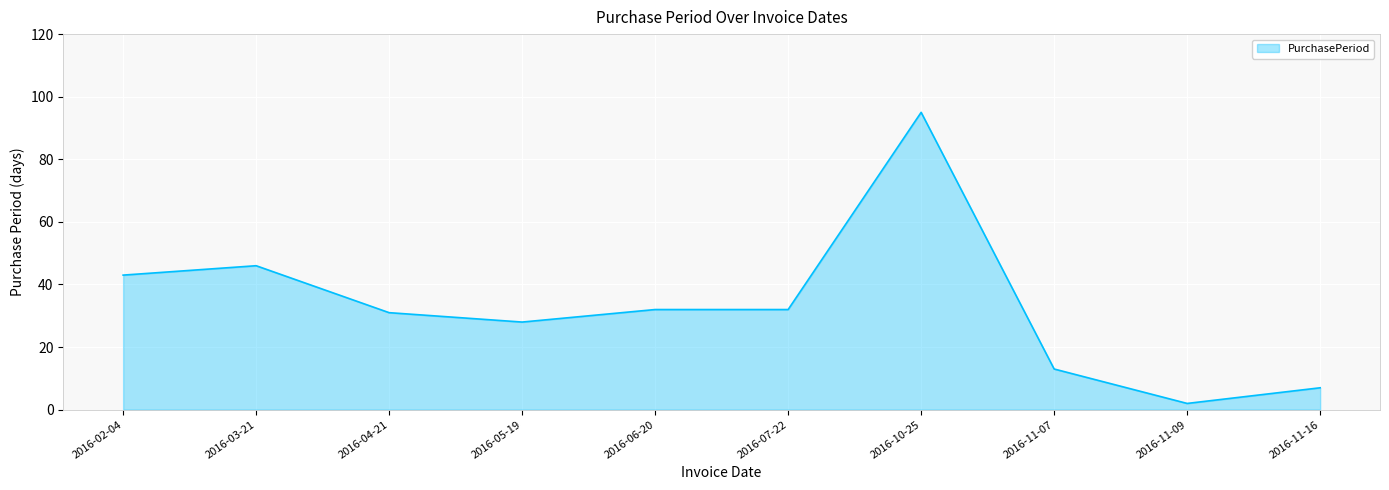

How many lines are shown in the chart?

1